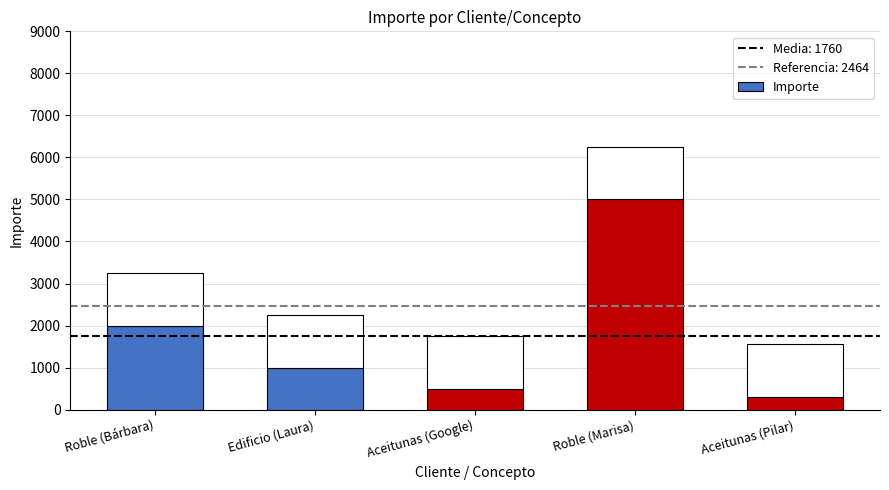

What is the greatest value displayed?

5000